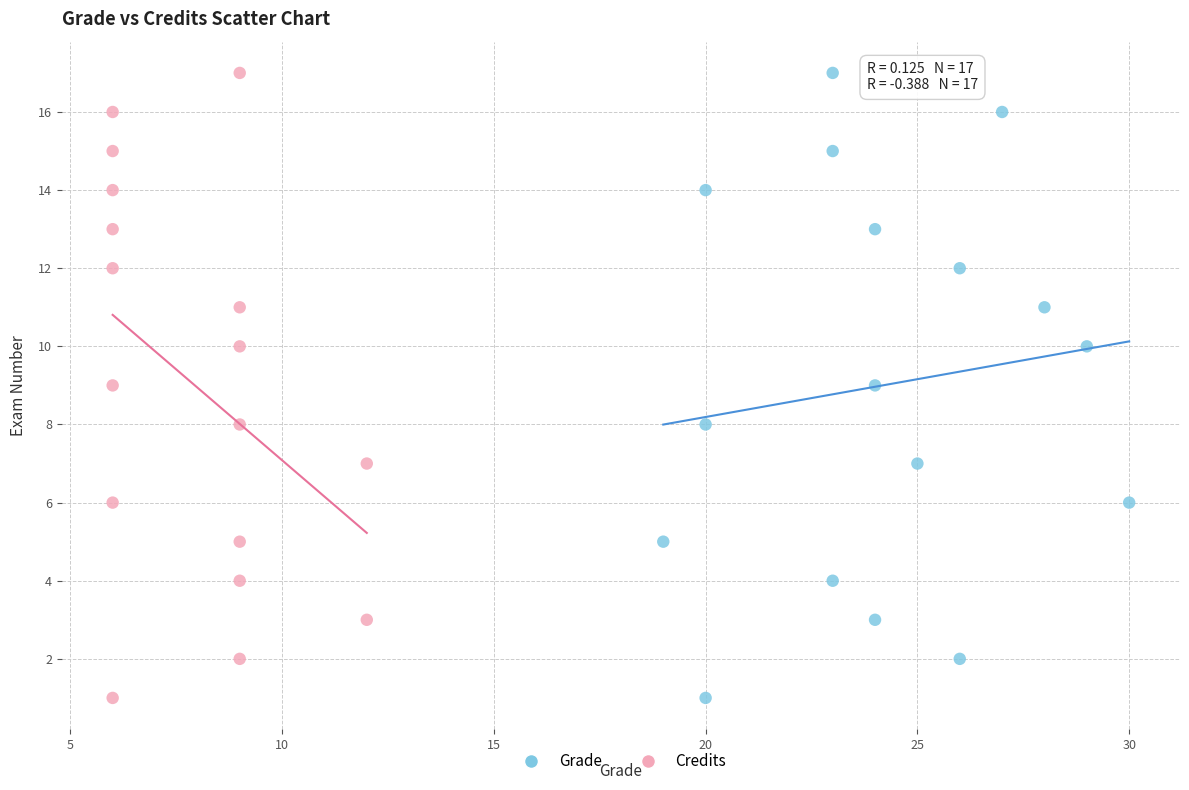

What are all the series names shown in the legend?

Grade, Credits